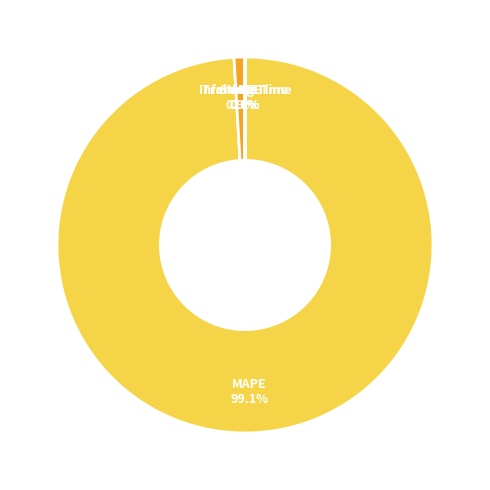

To the nearest percent, what is the difference between the SMAPE and MAPE slice percentages?

98%